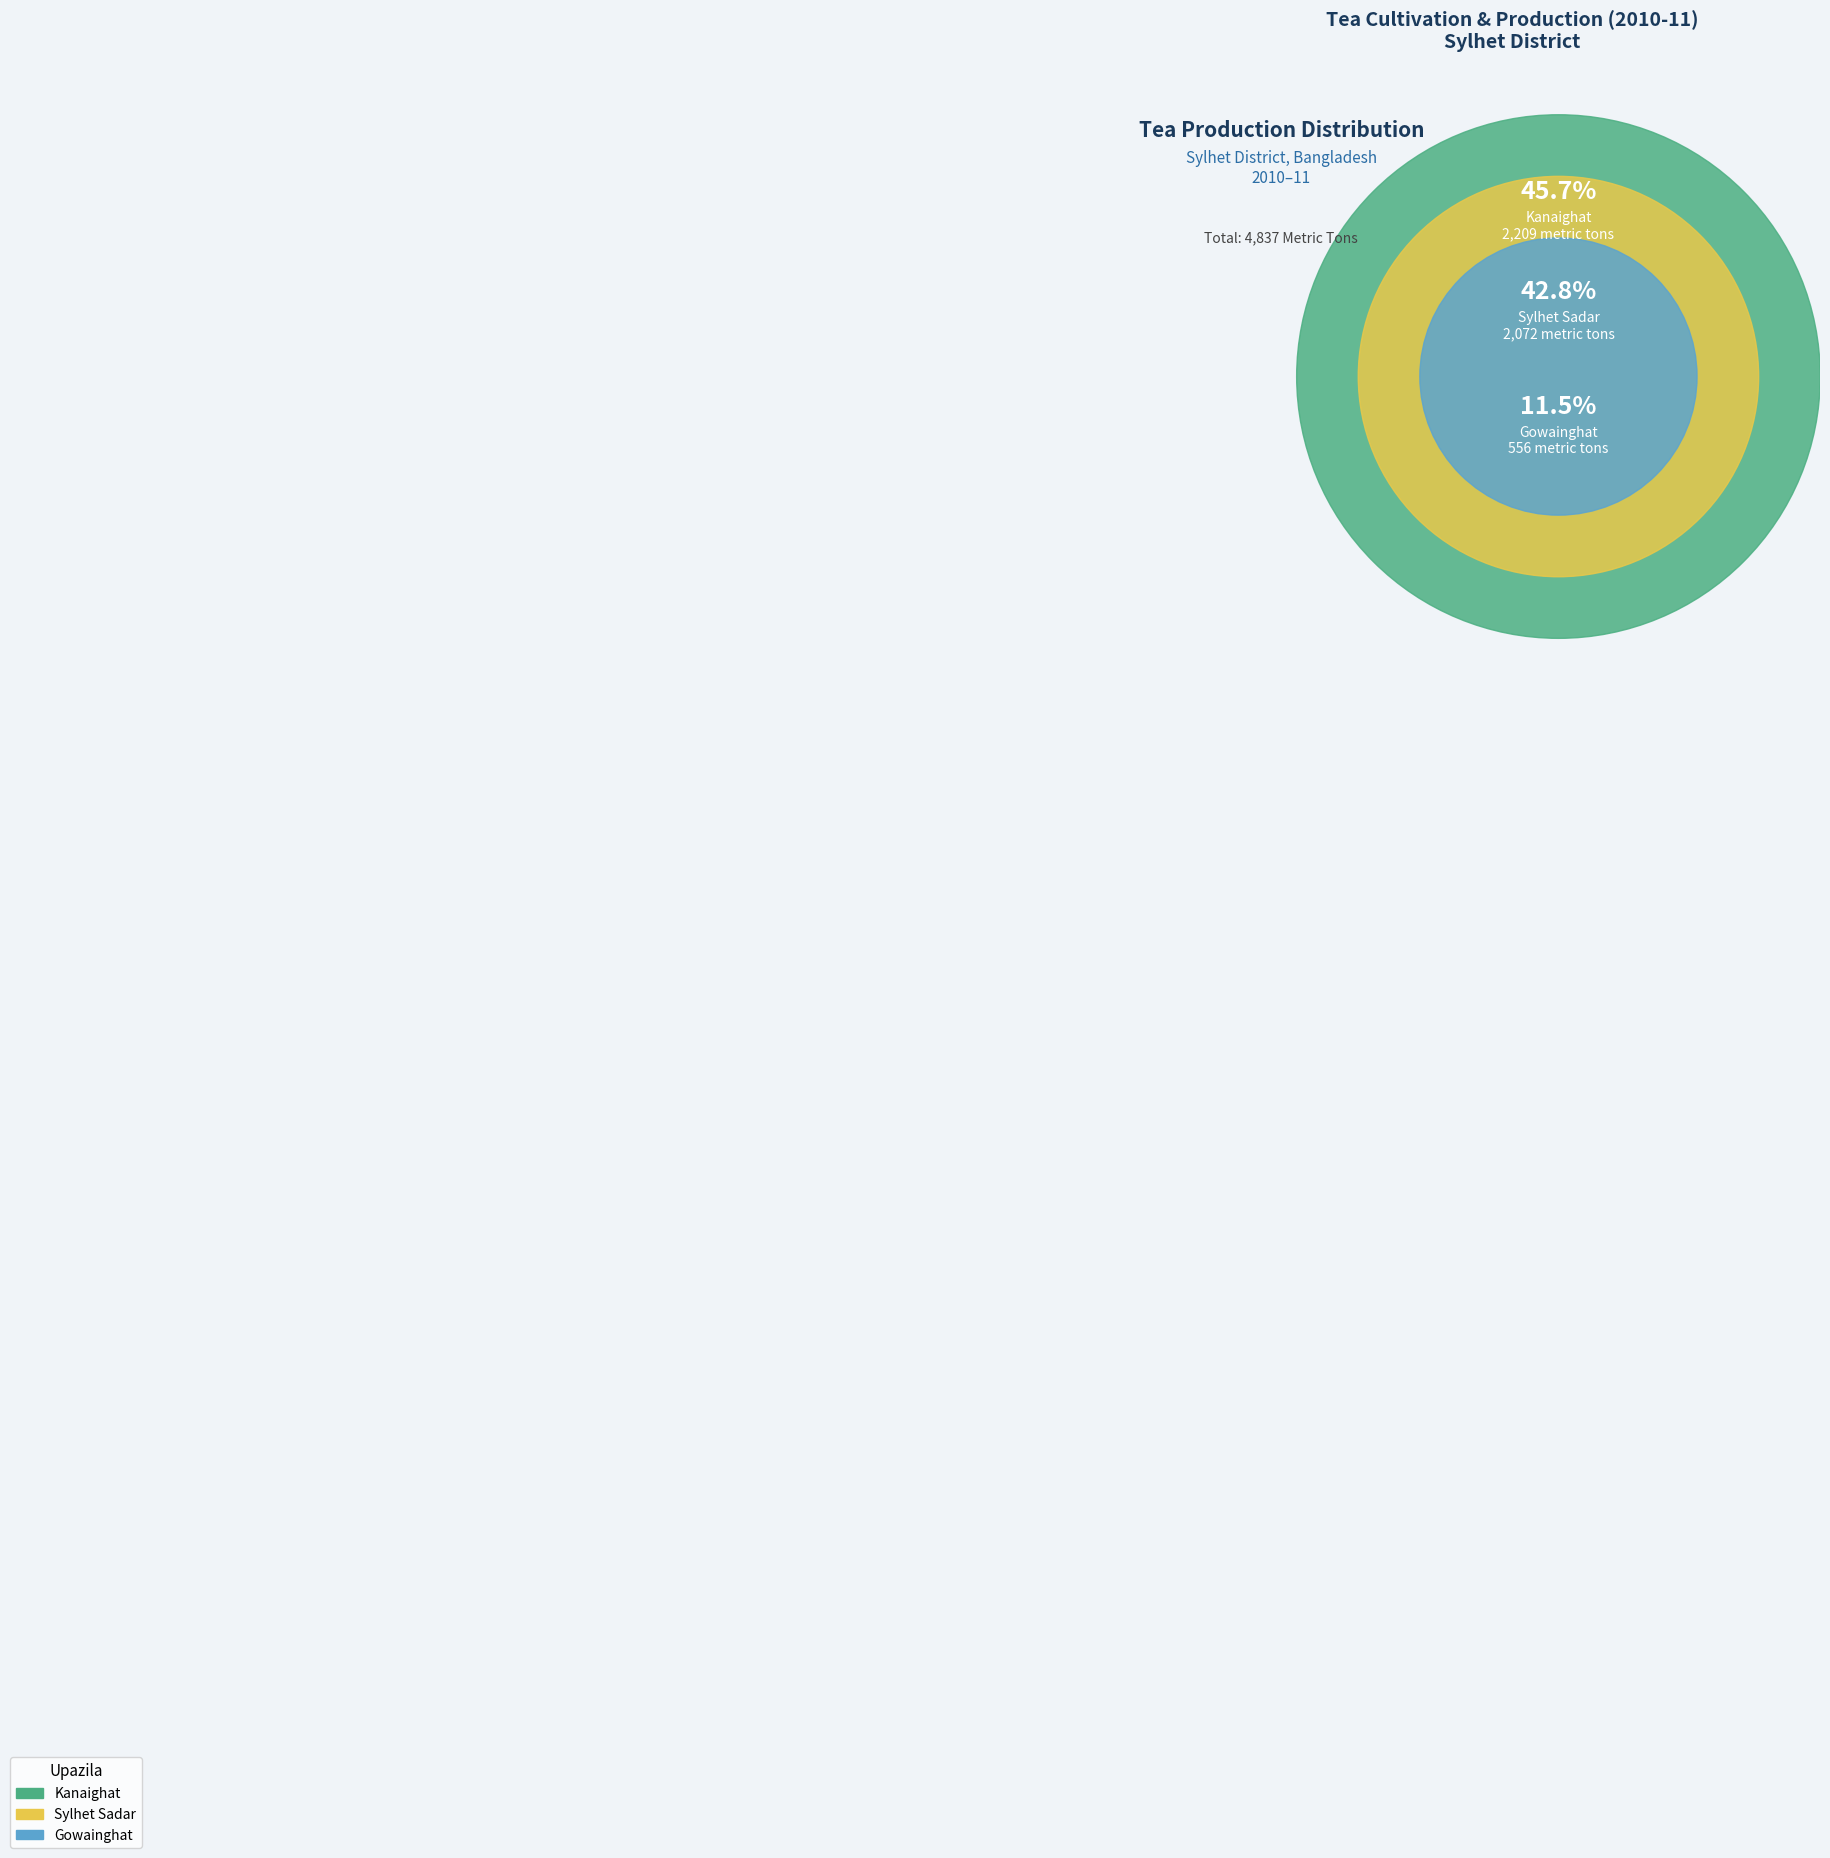

How many segments does this pie chart have?

3